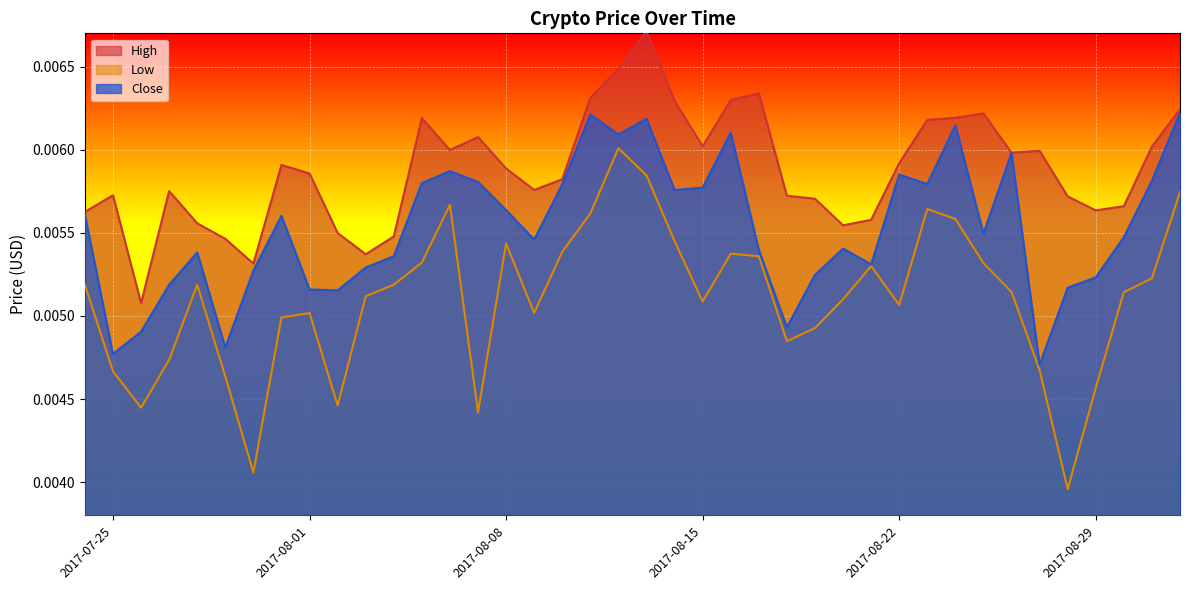

True or false: Close and High intersect in this chart.

False